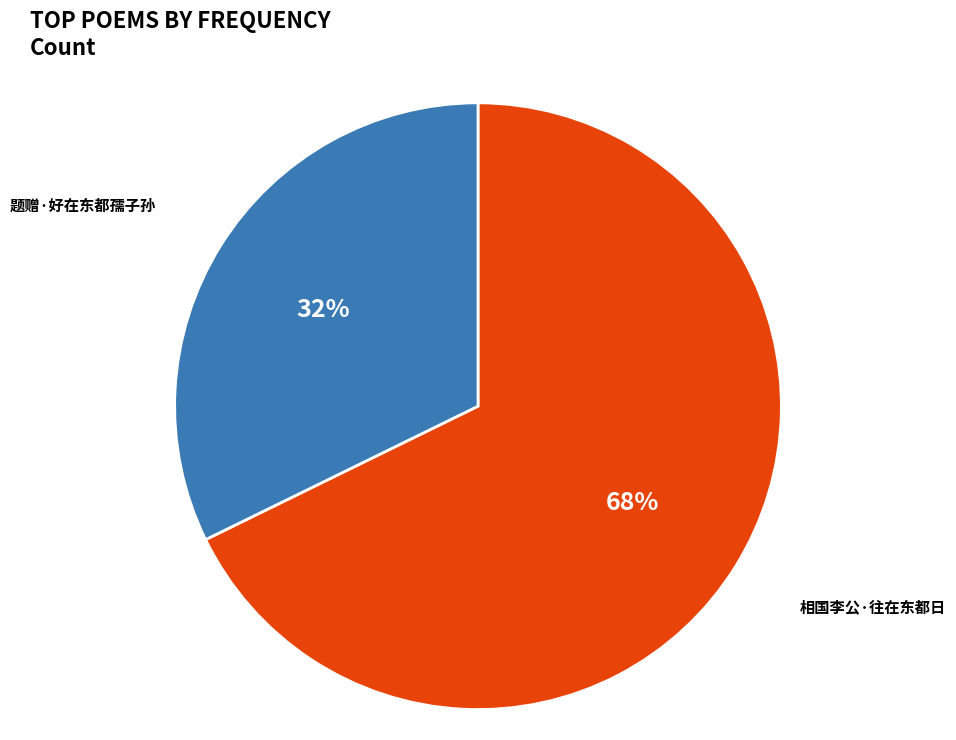

Is there any slice that represents more than half of the pie?

Yes